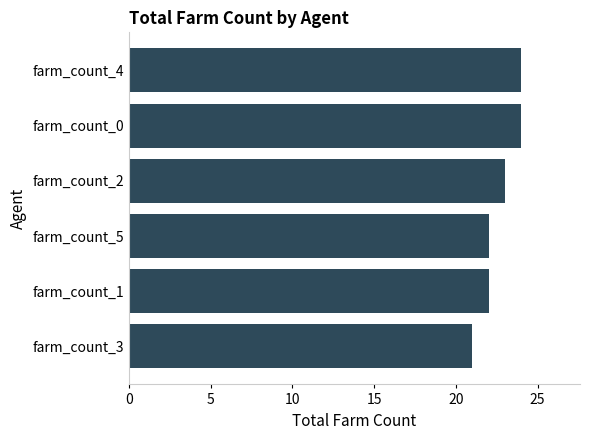

Is it true that the value at farm_count_5 is 22?

True